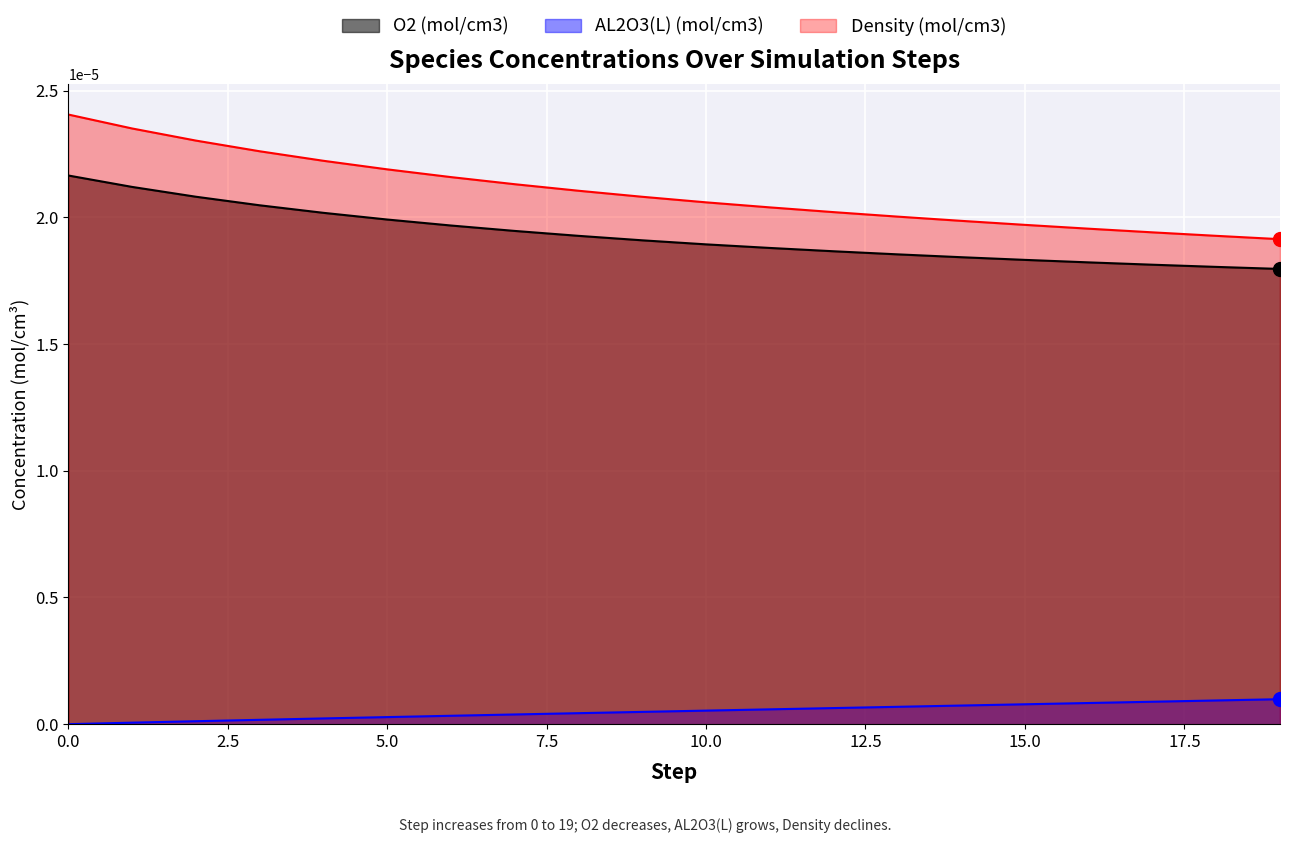

True or false: AL2O3(L) (mol/cm3) and Density (mol/cm3) intersect in this chart.

False